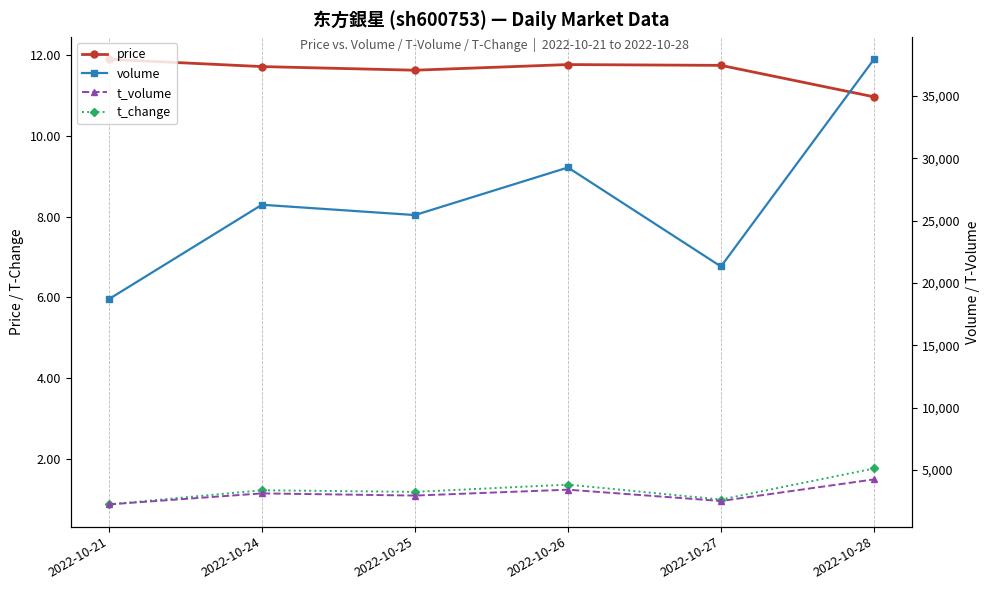

What are all the series names shown in the legend?

price, t_change, volume, t_volume